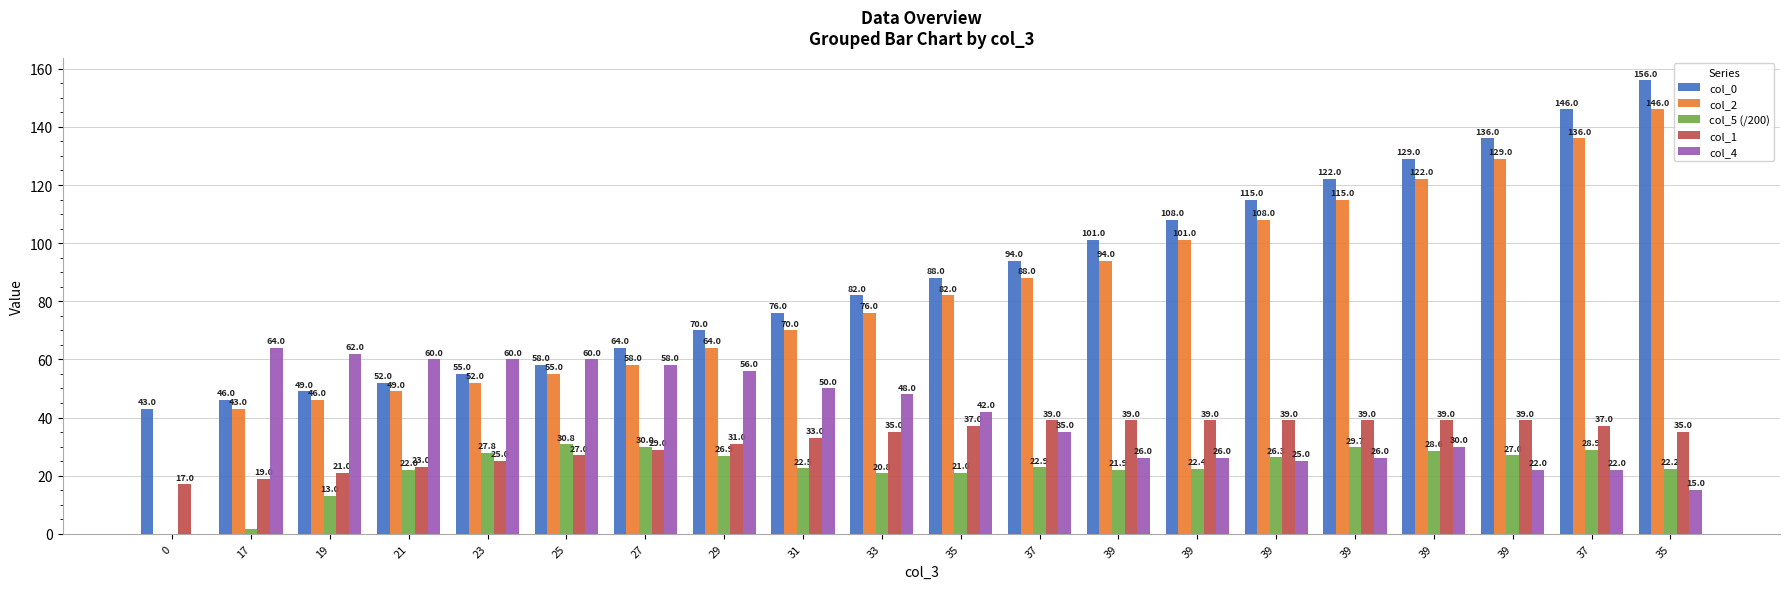

Reading left to right, list all the values displayed in this chart.

col_0: 43.0	46.0	49.0	52.0	55.0	58.0	64.0	70.0	76.0	82.0	88.0	94.0	101.0	108.0	115.0	122.0	129.0	136.0	146.0	156.0
col_2: 0.0	43.0	46.0	49.0	52.0	55.0	58.0	64.0	70.0	76.0	82.0	88.0	94.0	101.0	108.0	115.0	122.0	129.0	136.0	146.0
col_5 (/200): 0.0	1.7	13.0	22.0	27.8	30.8	30.0	26.9	22.5	20.8	21.0	22.9	21.9	22.4	26.3	29.7	28.6	27.0	28.9	22.2
col_1: 17.0	19.0	21.0	23.0	25.0	27.0	29.0	31.0	33.0	35.0	37.0	39.0	39.0	39.0	39.0	39.0	39.0	39.0	37.0	35.0
col_4: 0.0	64.0	62.0	60.0	60.0	60.0	58.0	56.0	50.0	48.0	42.0	35.0	26.0	26.0	25.0	26.0	30.0	22.0	22.0	15.0